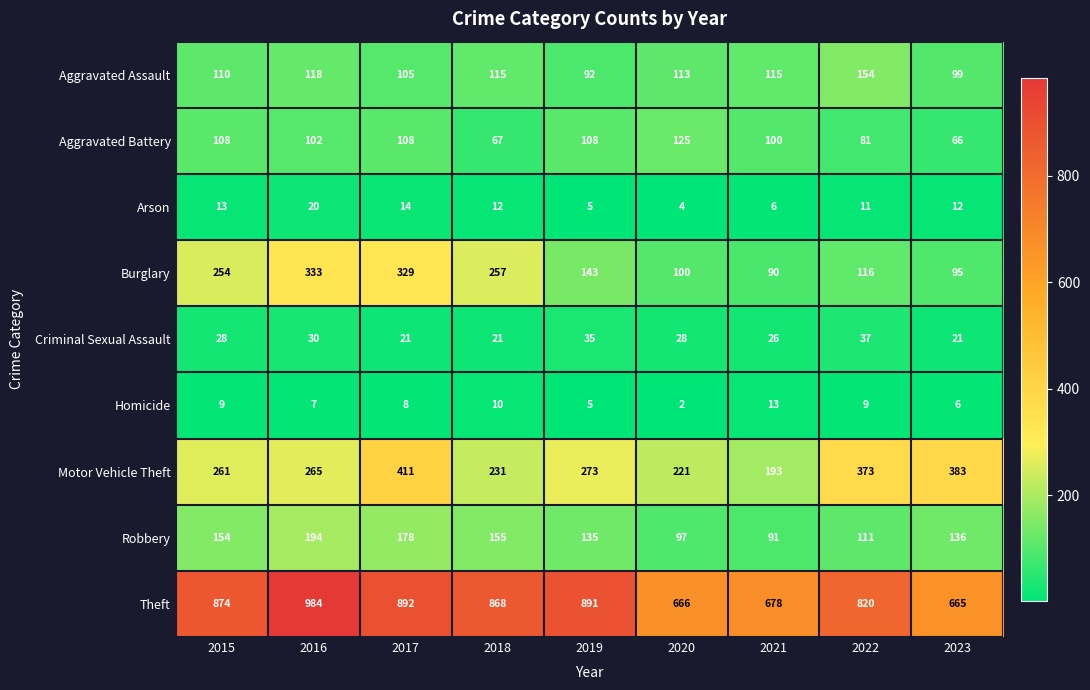

Which label corresponds to the largest value in the chart?

2016